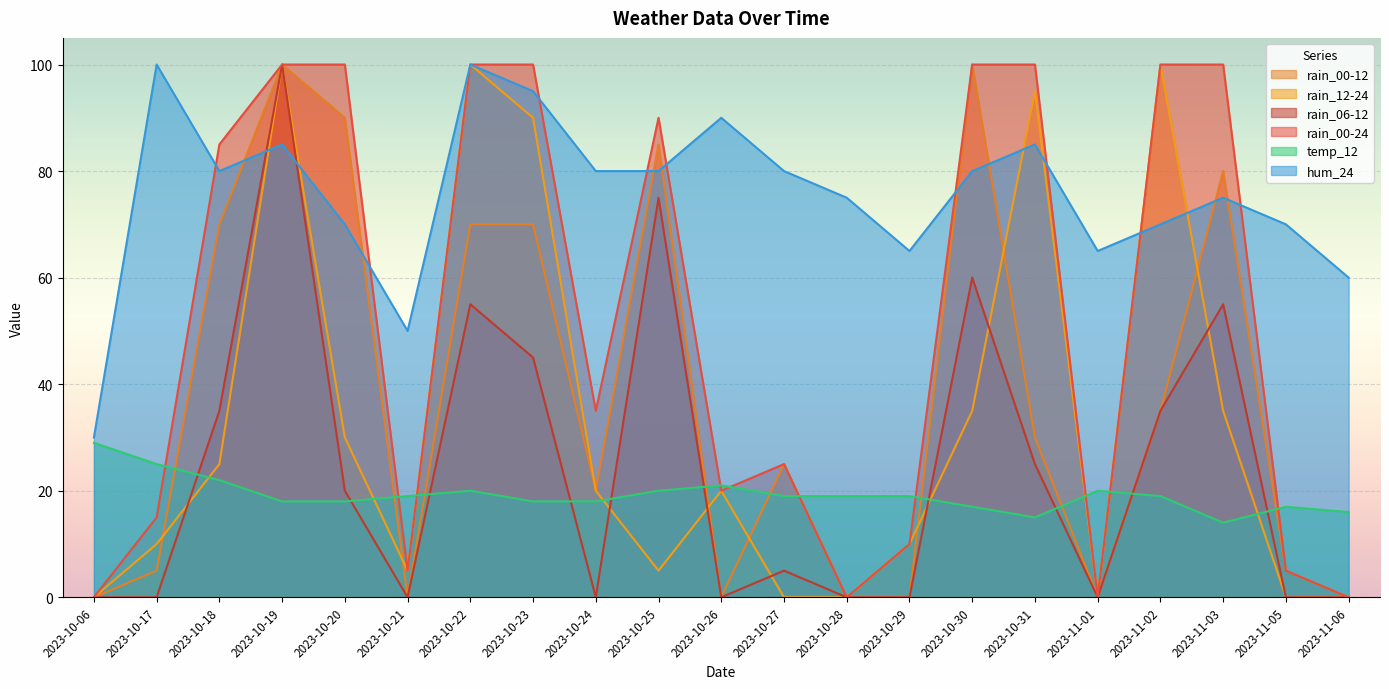

How many lines are shown in the chart?

6